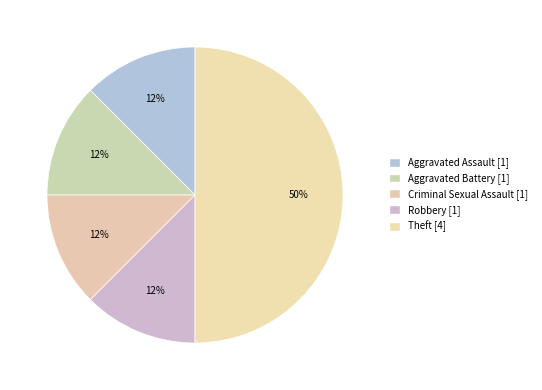

To the nearest percent, what is the average slice percentage?

20%